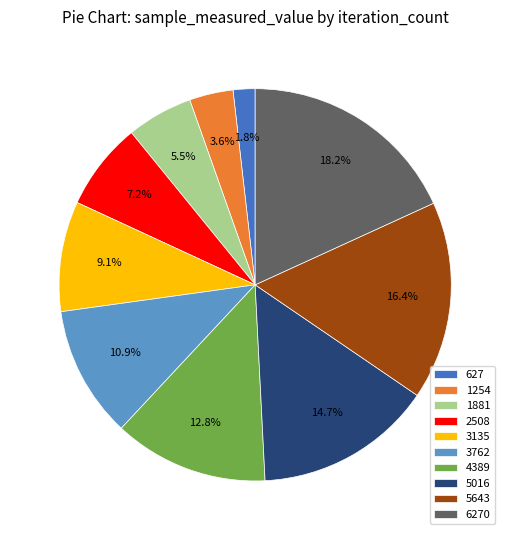

Which category has the biggest portion of the pie?

6270